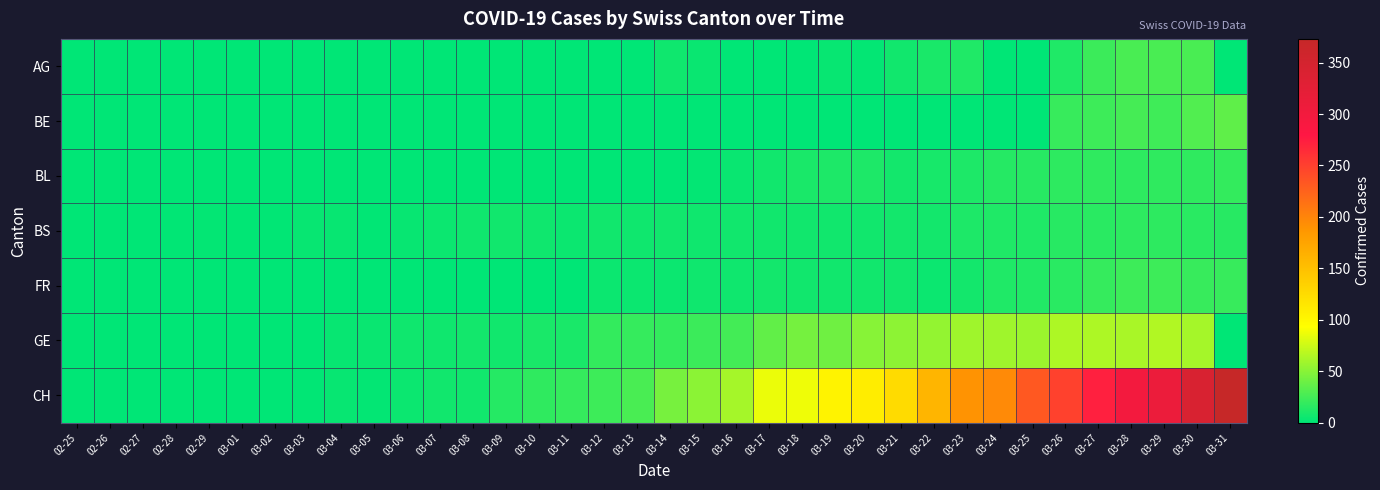

Which has a higher value, 03-18 or 03-14?

03-14